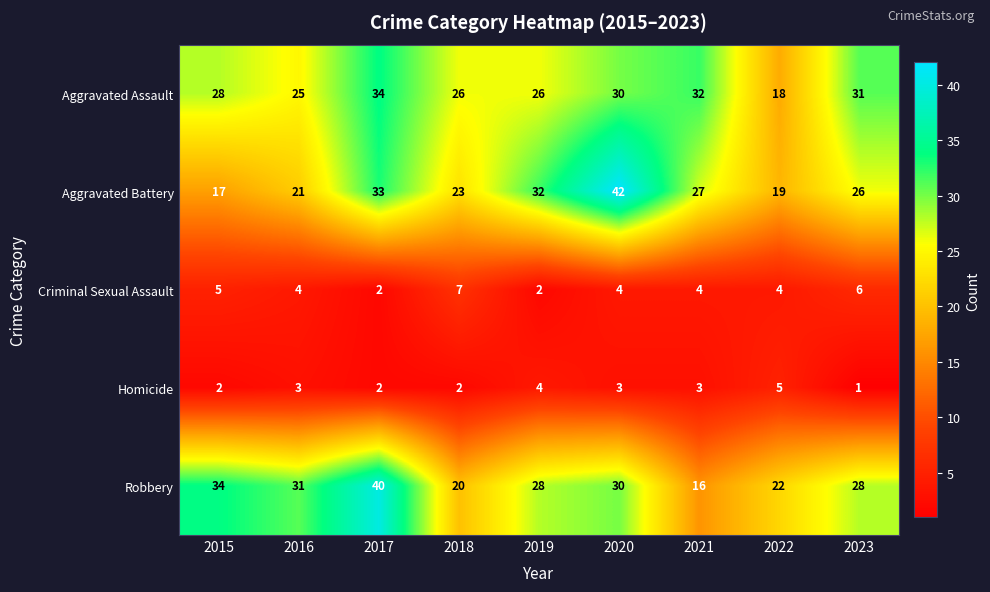

Which series has the largest range (max minus min)?

Aggravated Battery